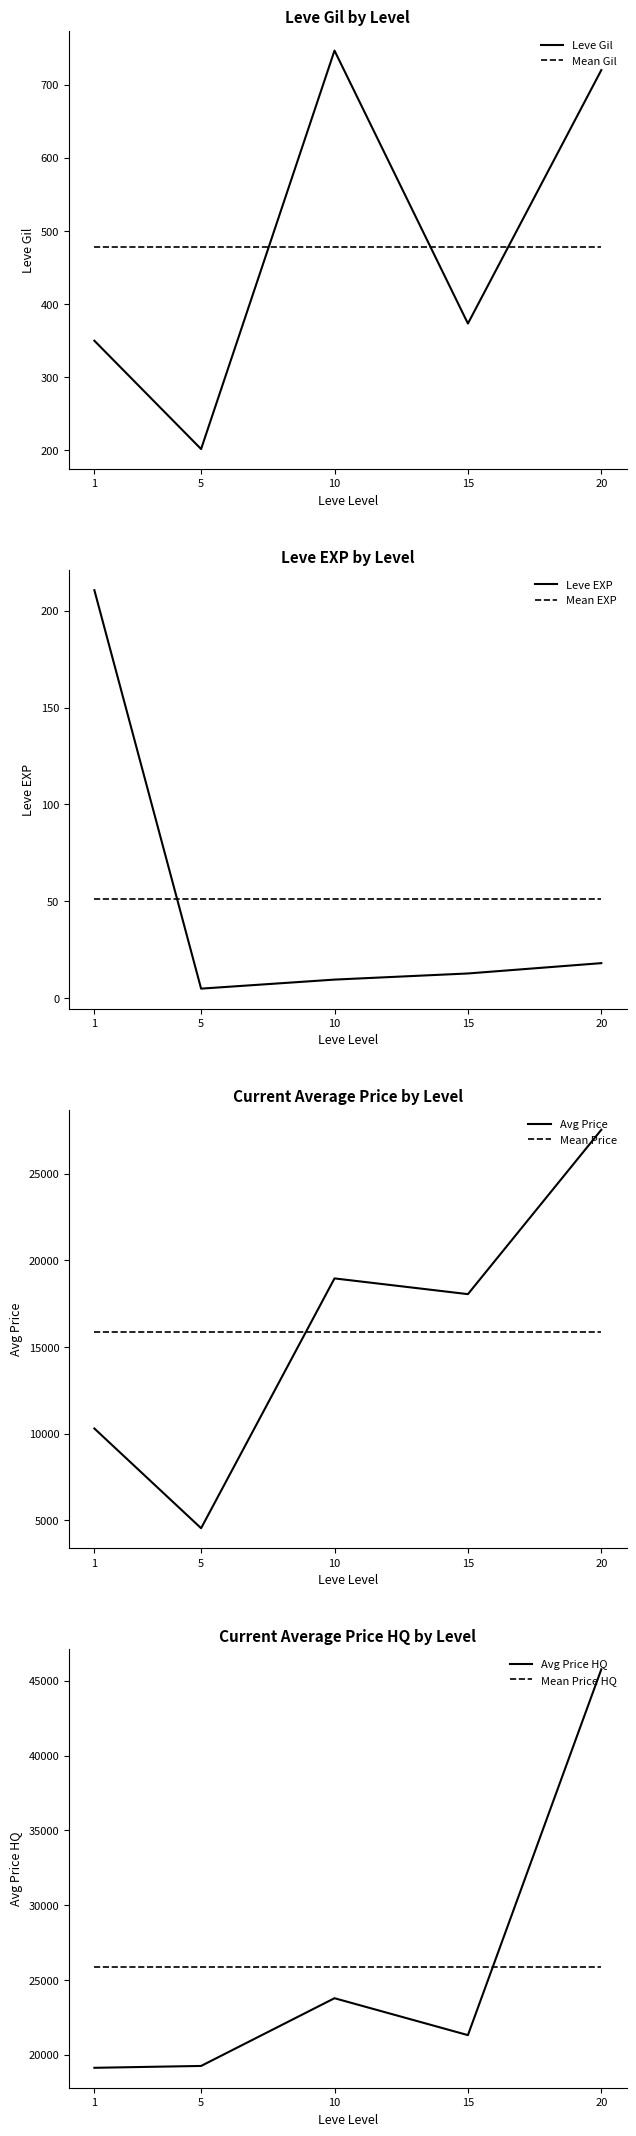

How many lines are shown in the chart?

4